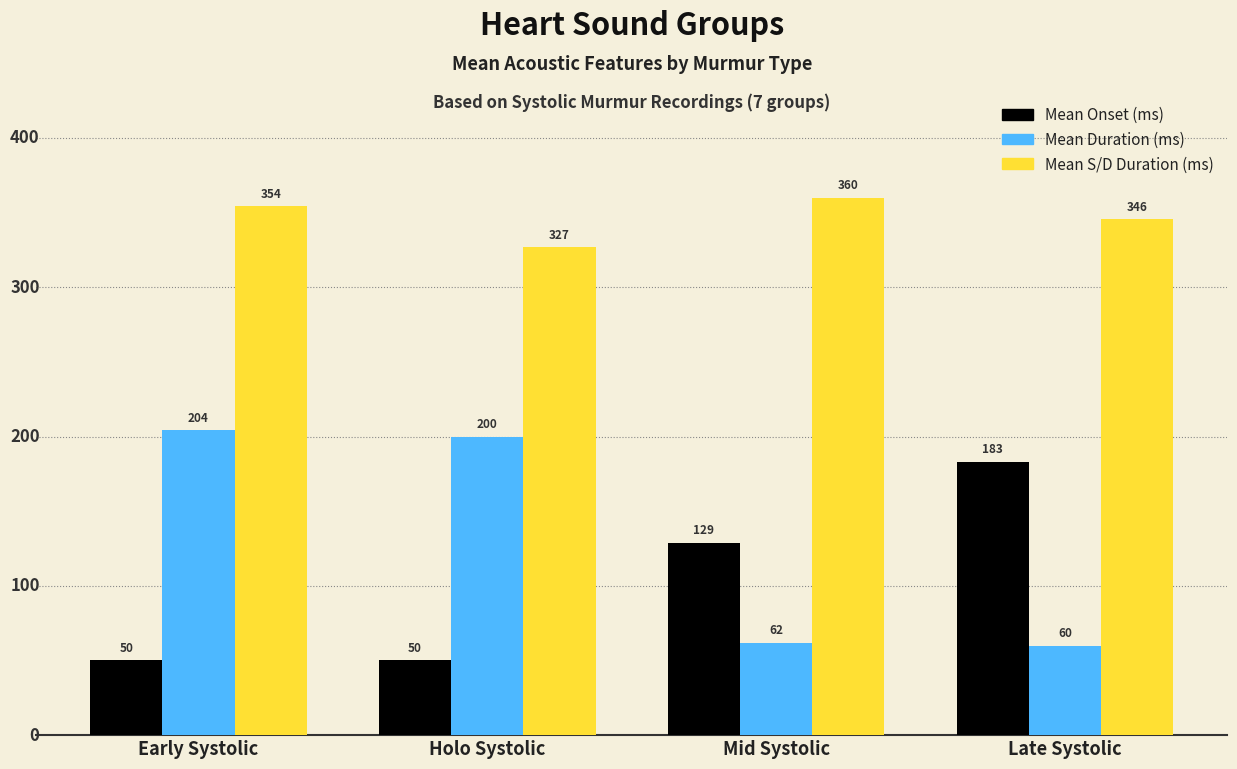

At which label does Mean Duration (ms) first exceed 200?

Early Systolic